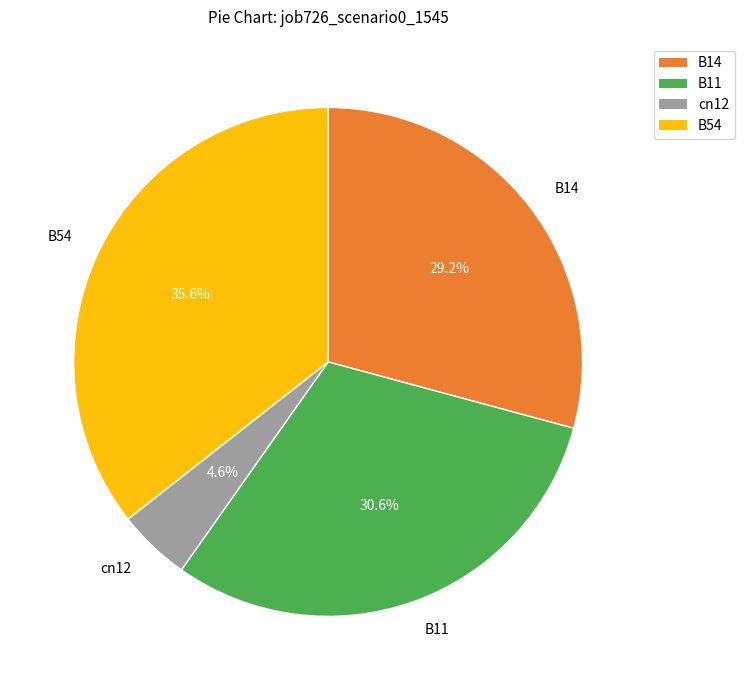

What is the total percentage of B14 and cn12?

33.8%